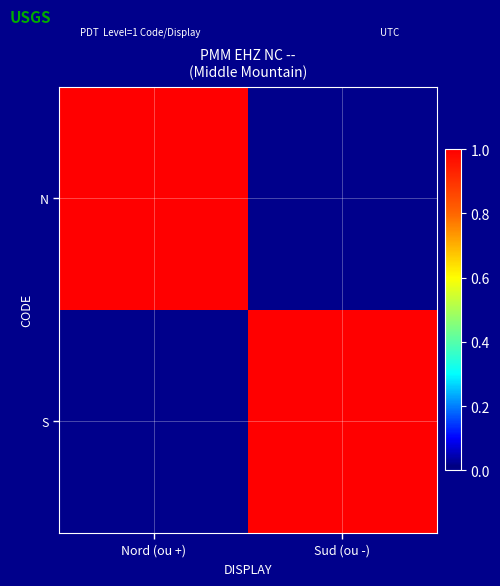

Between Nord (ou +) and Sud (ou -), which series saw the biggest shift?

N